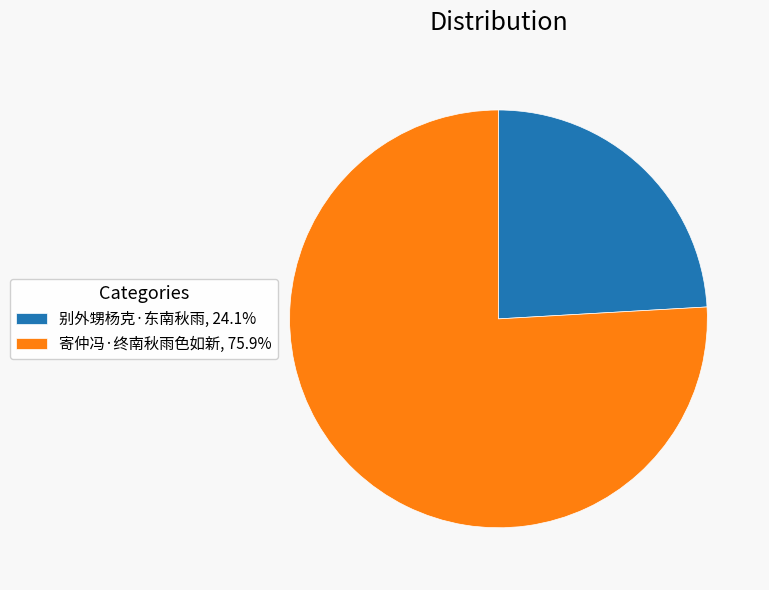

Which slice is the smallest?

别外甥杨克·东南秋雨